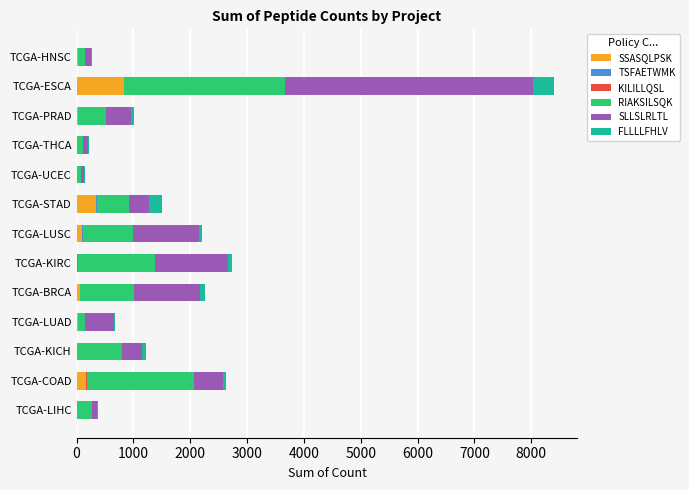

Count the number of data series in this chart.

6